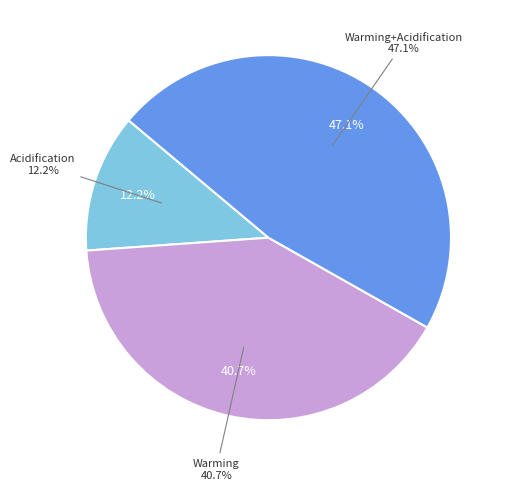

Rank the categories by value from highest to lowest.

Warming+Acidification, Warming, Acidification